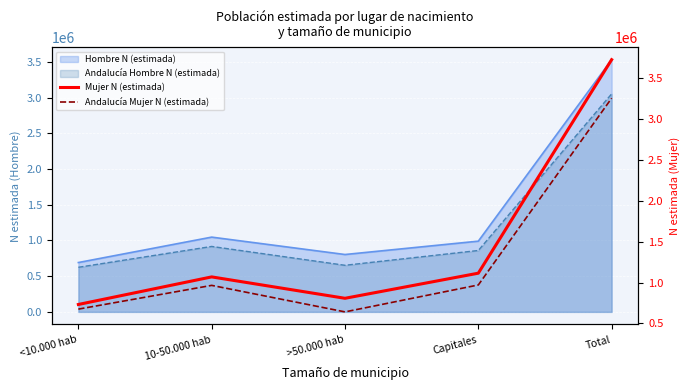

At which label does Mujer N (estimada) reach its minimum?

<10.000 hab